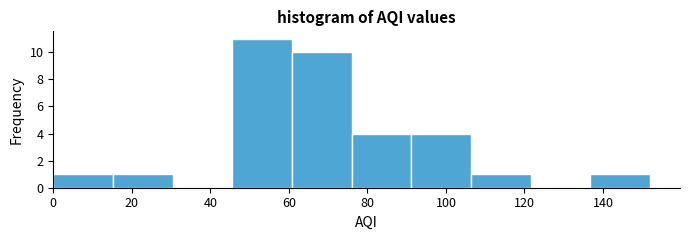

Which range on the x-axis has the tallest bar?

45.6 to 60.8